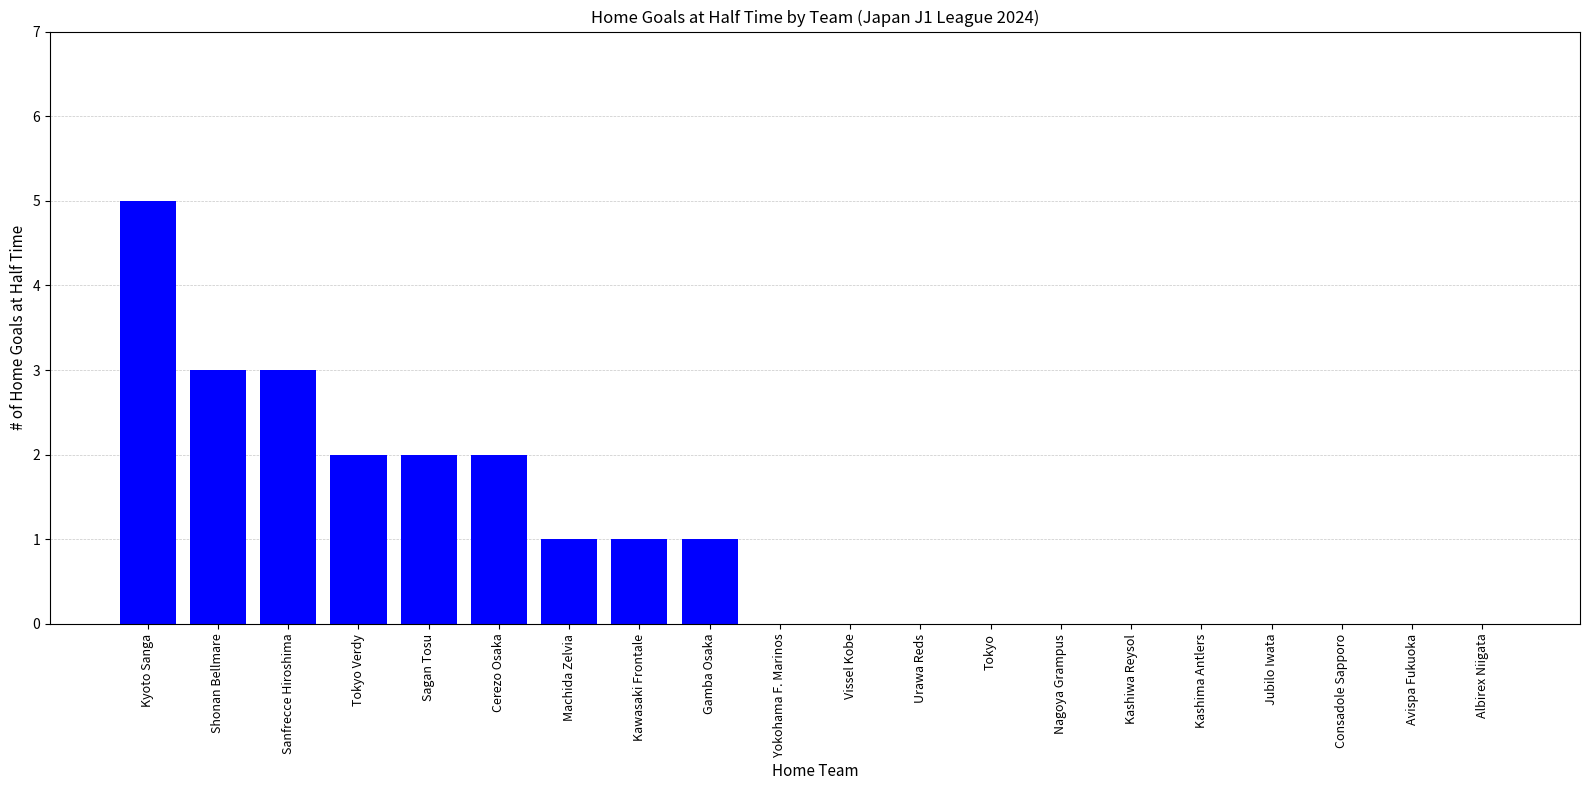

What is the maximum value shown in the chart?

5